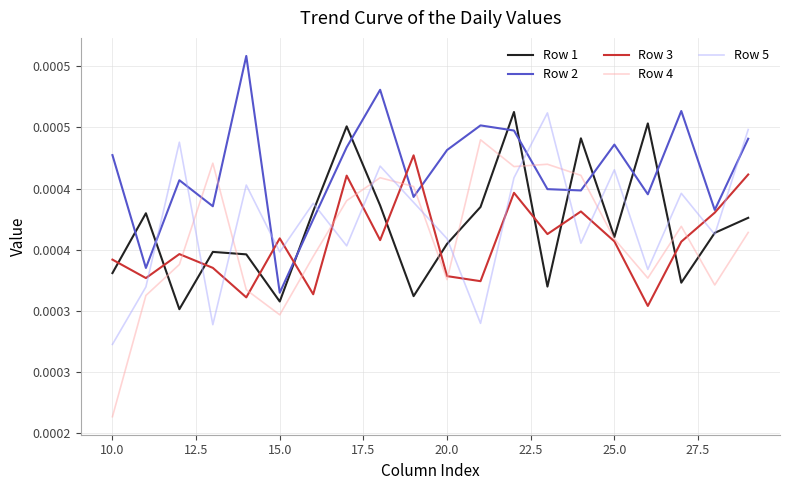

Is this an area chart (filled region under the line)?

No